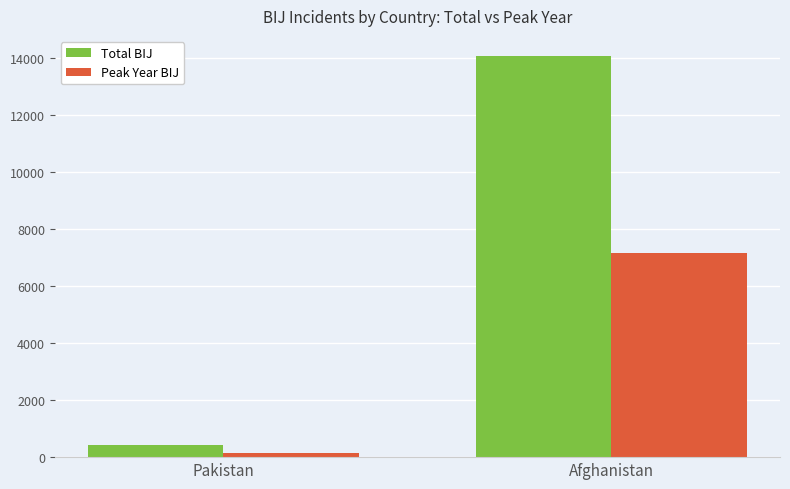

At Pakistan, list the series in order from smallest to largest.

Peak Year BIJ, Total BIJ